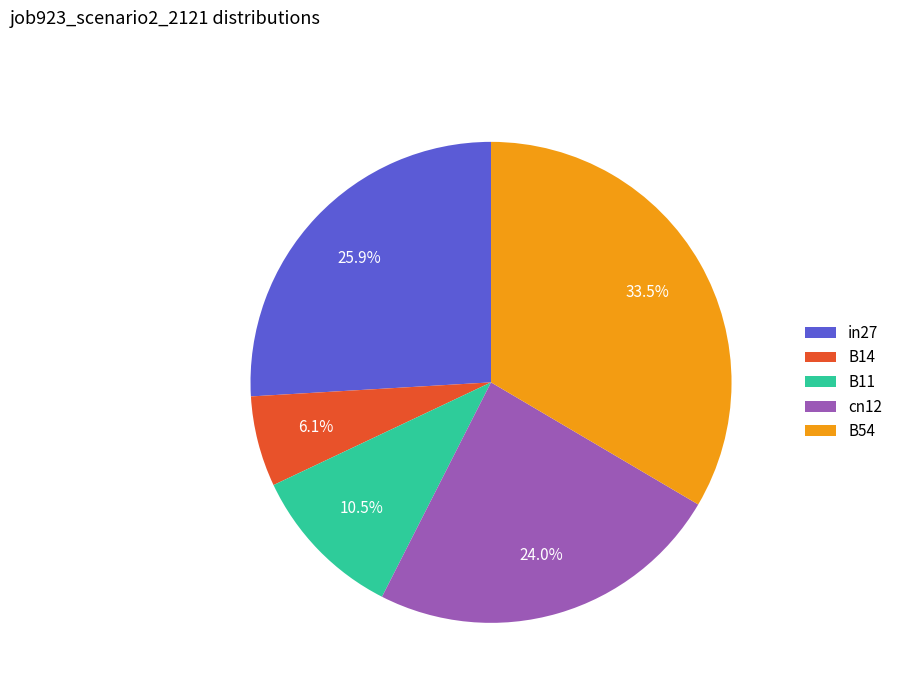

Do B54 and B14 together represent more than half of the pie?

No